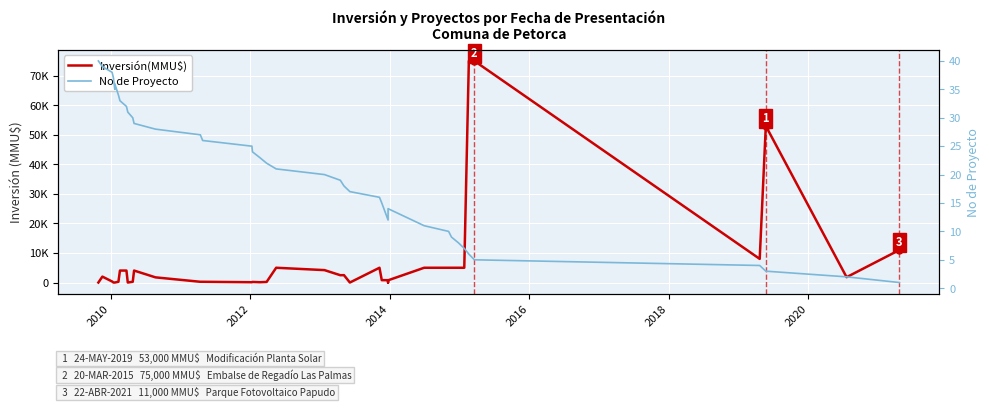

The No de Proyecto series shows 8 at 24. True or false?

False